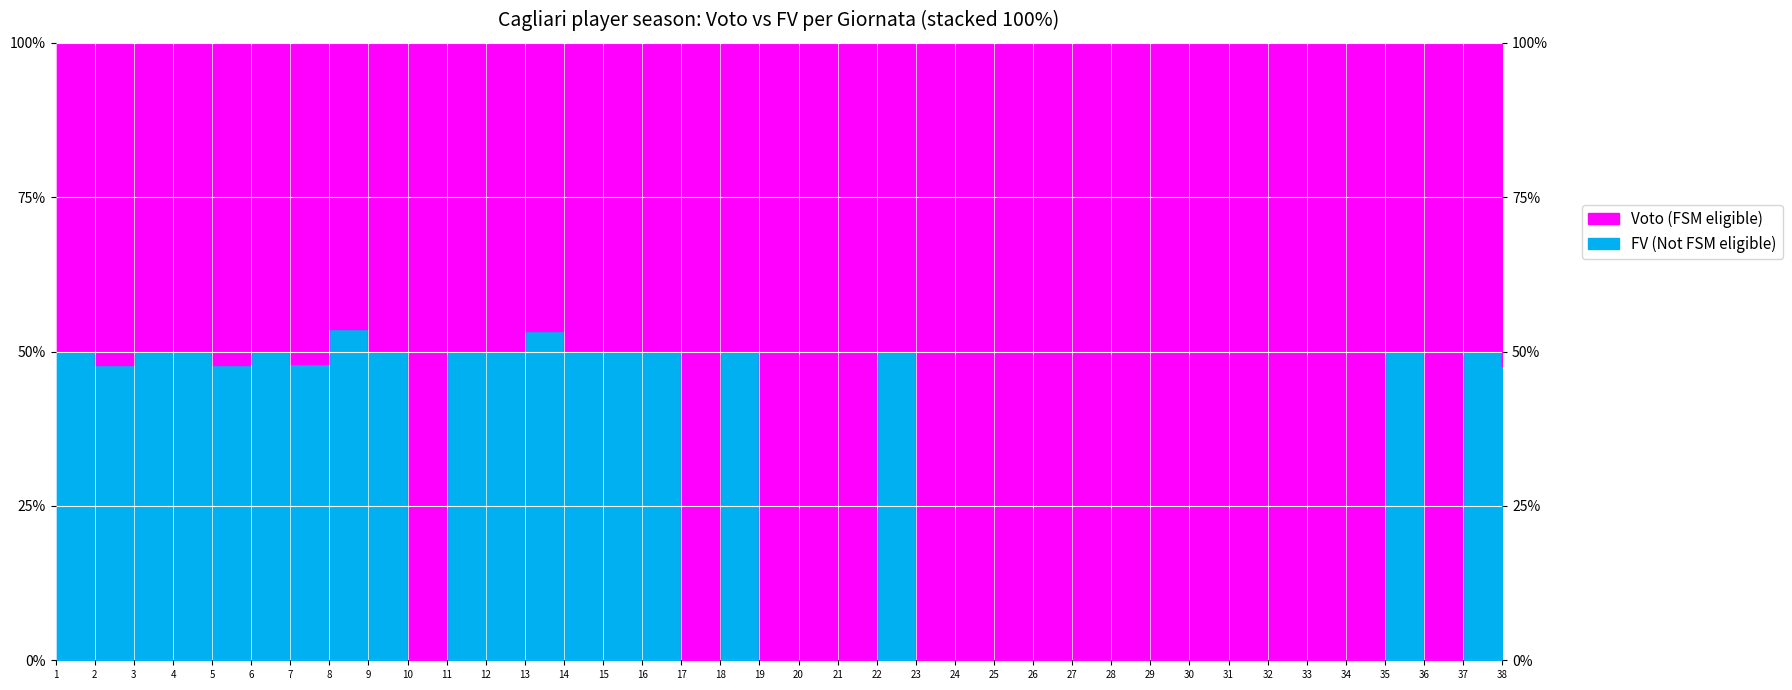

Where is the first local maximum for FV?

4